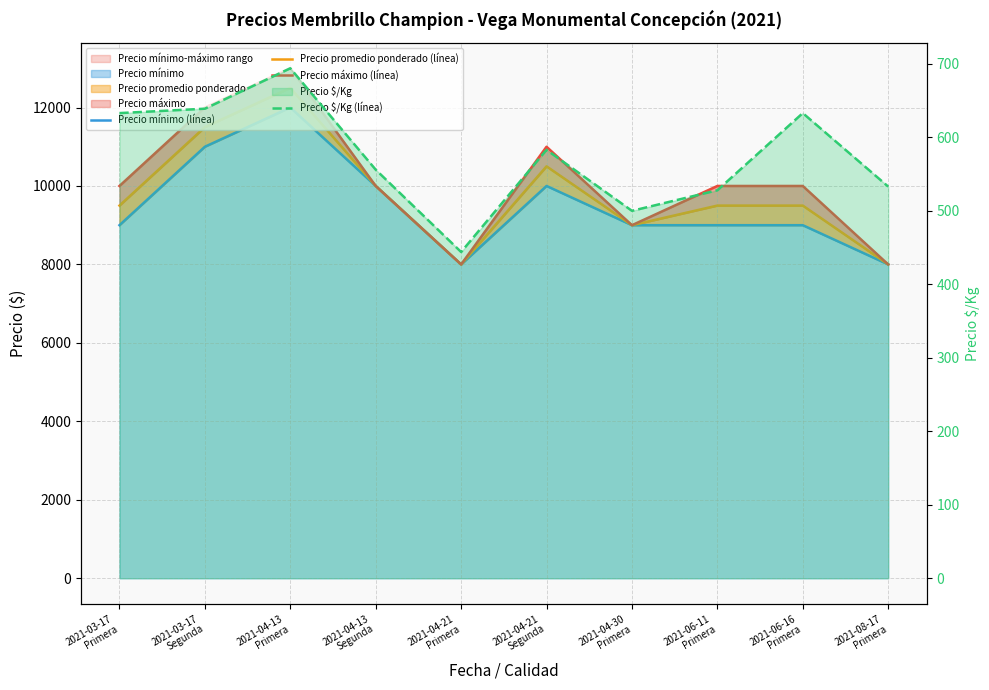

Reading right to left, transcribe all the data shown in this chart.

Precio mínimo (línea): 2021-08-17
Primera=8000	2021-06-16
Primera=9000	2021-06-11
Primera=9000	2021-04-30
Primera=9000	2021-04-21
Segunda=10000	2021-04-21
Primera=8000	2021-04-13
Segunda=10000	2021-04-13
Primera=12000	2021-03-17
Segunda=11000	2021-03-17
Primera=9000
Precio promedio ponderado (línea): 2021-08-17
Primera=8000	2021-06-16
Primera=9500	2021-06-11
Primera=9500	2021-04-30
Primera=9000	2021-04-21
Segunda=10500	2021-04-21
Primera=8000	2021-04-13
Segunda=10000	2021-04-13
Primera=12500	2021-03-17
Segunda=11500	2021-03-17
Primera=9500
Precio máximo (línea): 2021-08-17
Primera=8000	2021-06-16
Primera=10000	2021-06-11
Primera=10000	2021-04-30
Primera=9000	2021-04-21
Segunda=11000	2021-04-21
Primera=8000	2021-04-13
Segunda=10000	2021-04-13
Primera=13000	2021-03-17
Segunda=12000	2021-03-17
Primera=10000
Precio $/Kg (línea): 2021-08-17
Primera=533	2021-06-16
Primera=633	2021-06-11
Primera=528	2021-04-30
Primera=500	2021-04-21
Segunda=583	2021-04-21
Primera=444	2021-04-13
Segunda=556	2021-04-13
Primera=694	2021-03-17
Segunda=639	2021-03-17
Primera=633